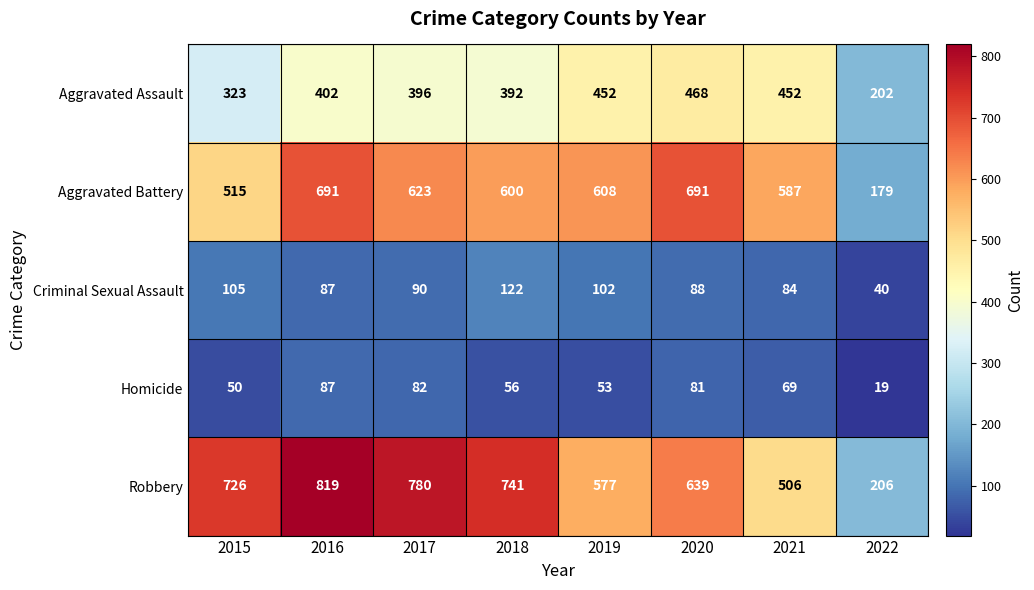

What is the maximum value for Robbery?

819